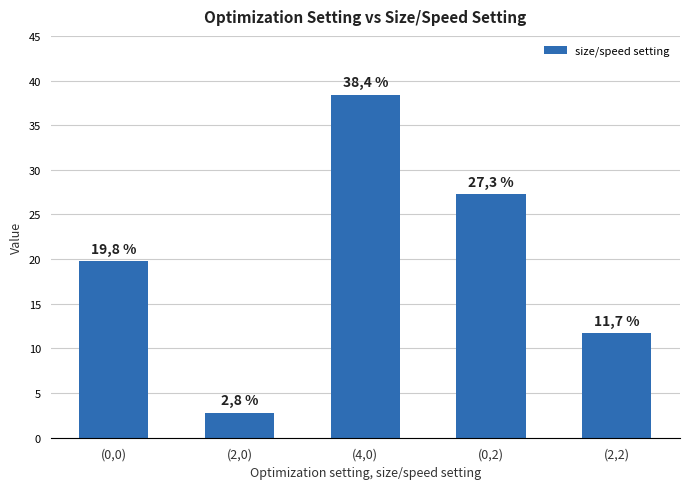

What value does the data have at (2,0)?

2.8